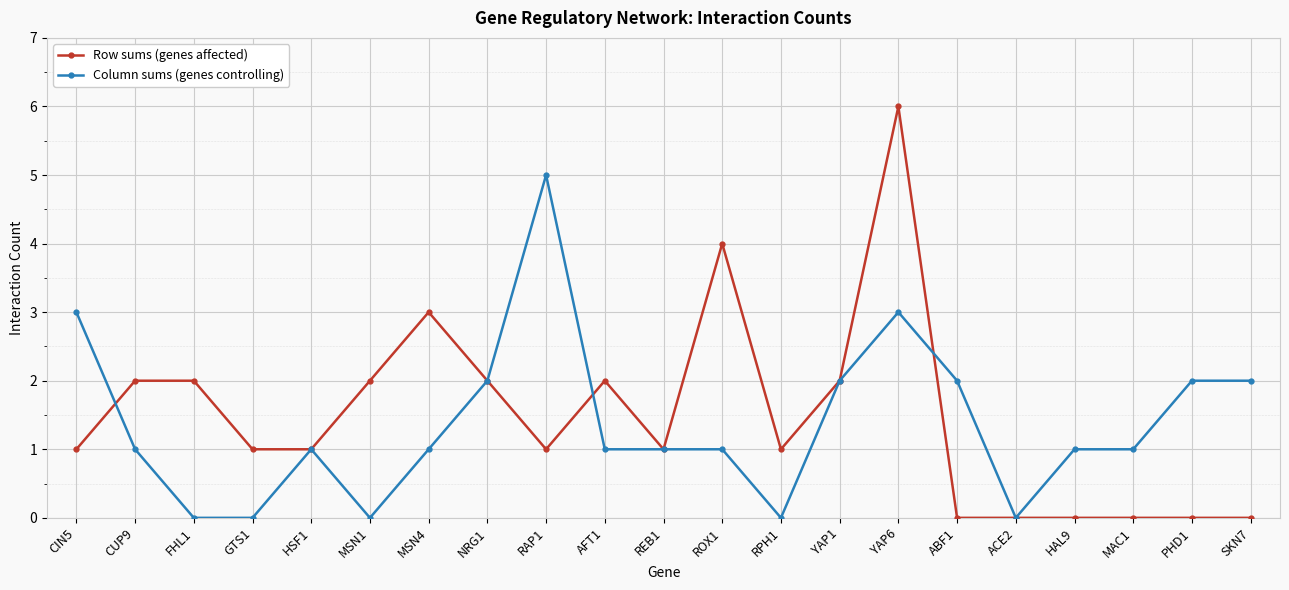

The value of Row sums (genes affected) at RAP1 is 0. True or false?

False